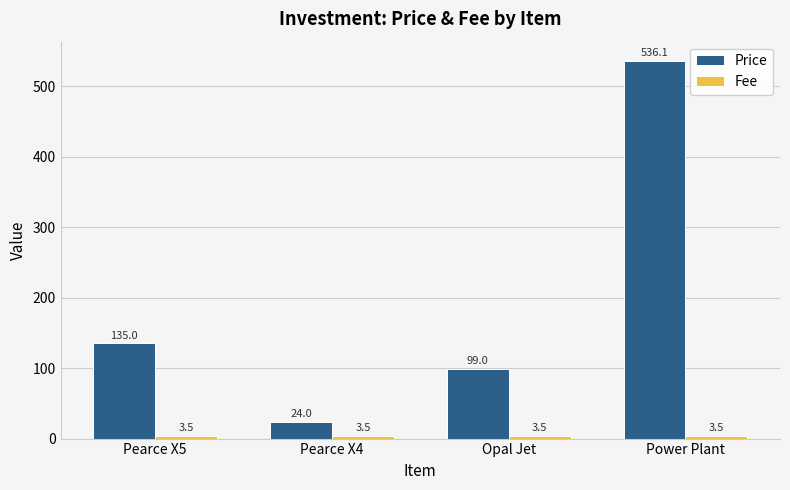

Rank the categories by Price value from lowest to highest.

Pearce X4, Opal Jet, Pearce X5, Power Plant